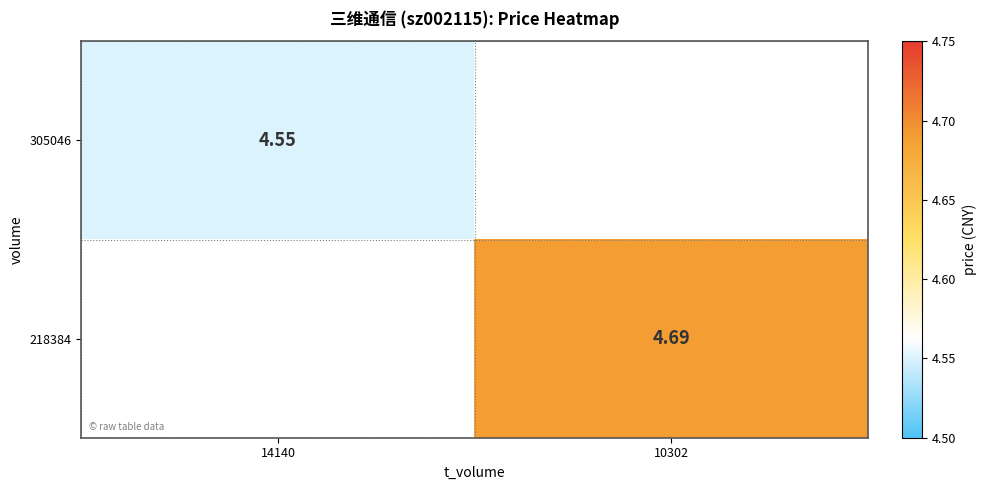

Is the value of 305046 at 14140 greater than the value of 218384 at 10302?

No